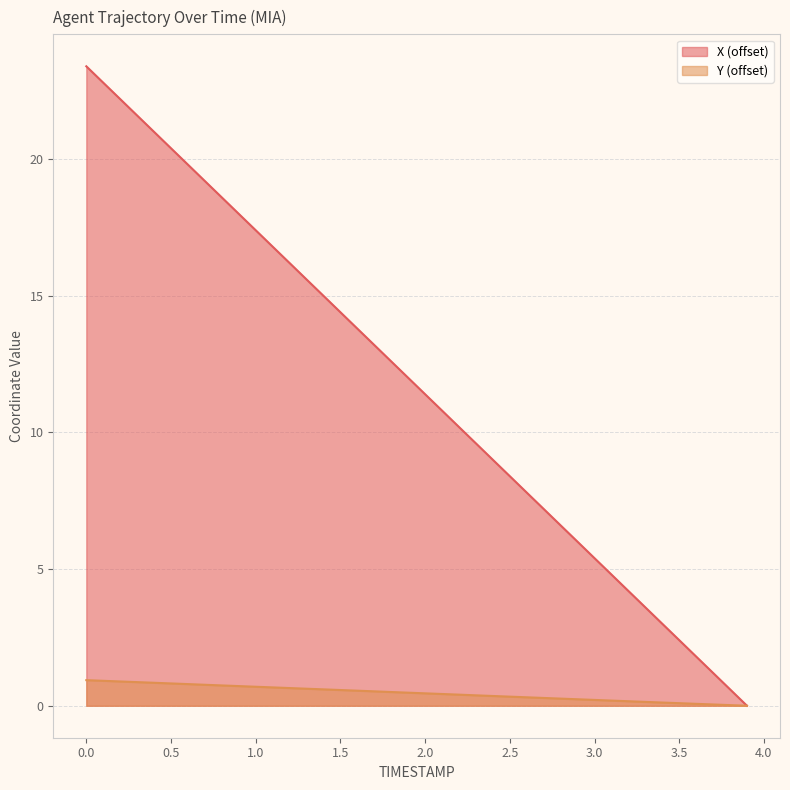

True or false: Y and X intersect in this chart.

False